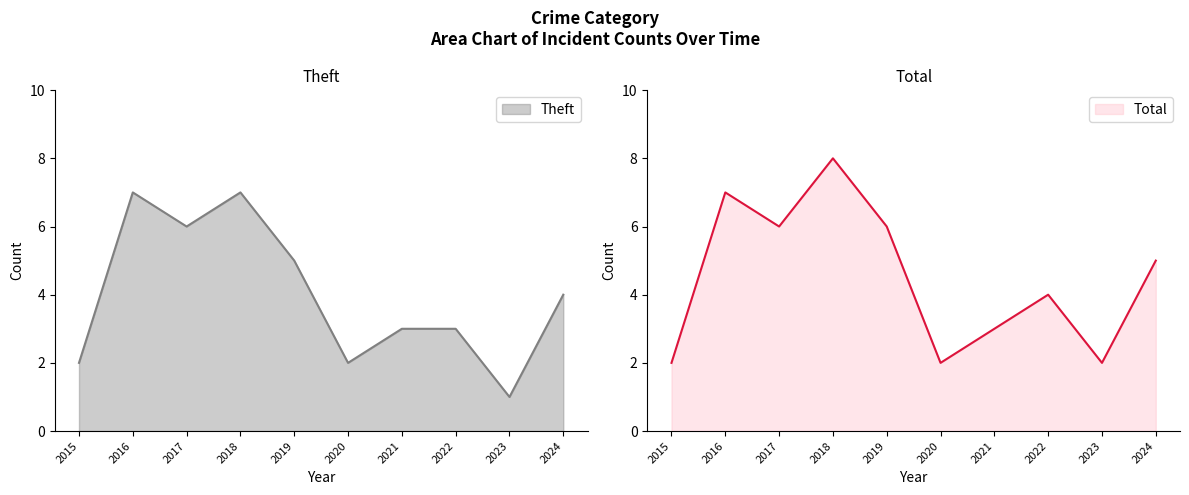

True or false: Total has a value of 6 at 2019.

True